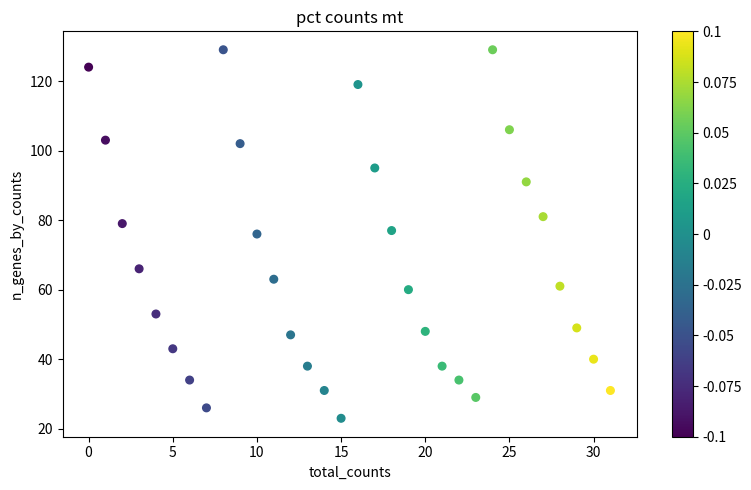

What is the range of Y values (max minus min)?

106